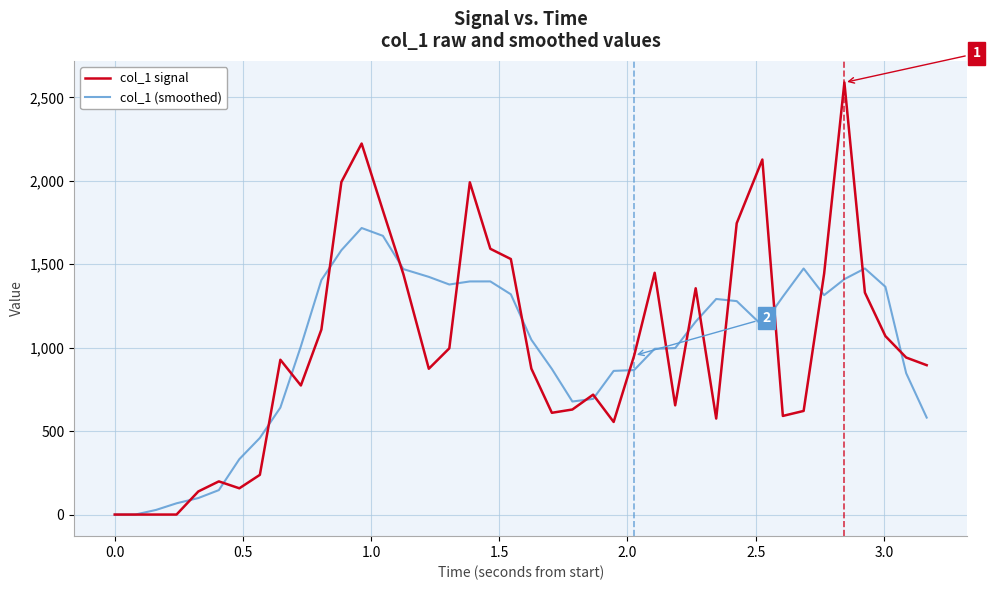

Is this an area chart (filled region under the line)?

No